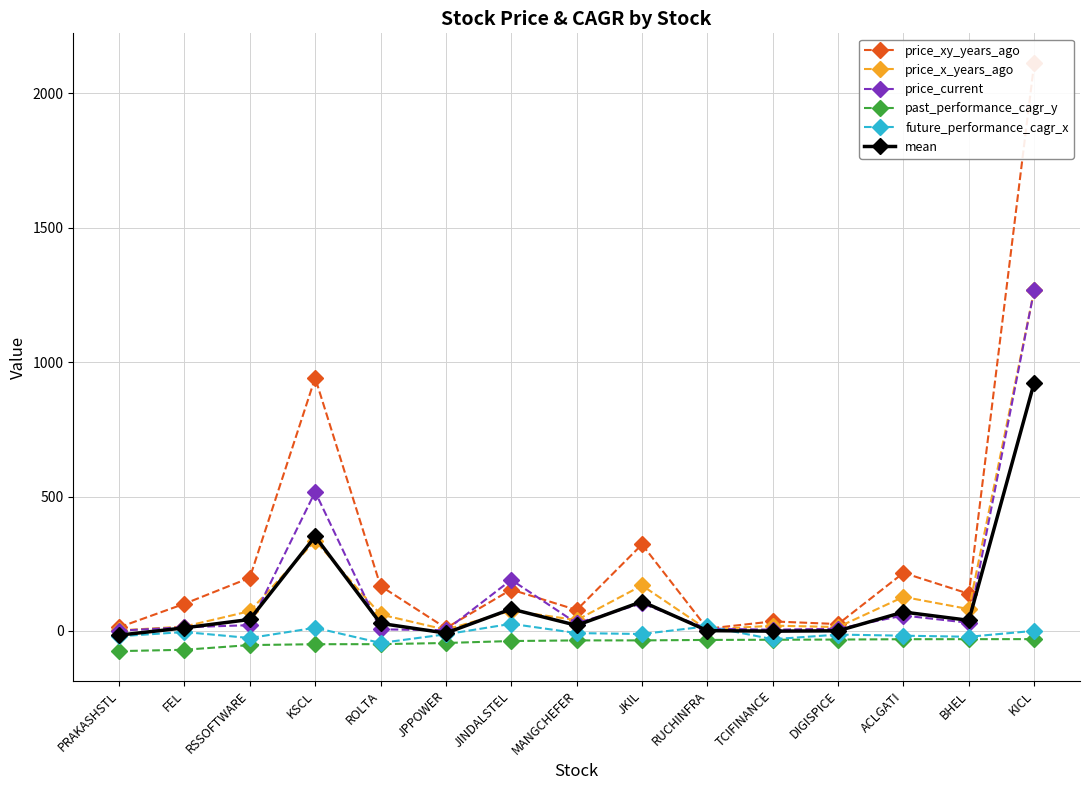

Reading right to left, extract all data points from this chart.

price_xy_years_ago: 2114.3	137.8	215.9	25.3	35.1	8.2	321.6	77.6	153.7	10.2	167.0	941.4	197.4	100.7	13.1
price_x_years_ago: 1267.8	80.9	126.4	14.1	19.4	4.4	168.8	40.0	75.0	4.2	60.9	335.5	73.2	16.1	1.6
price_current: 1269.7	29.9	57.0	7.8	4.3	8.2	102.1	28.2	189.8	2.4	5.5	517.3	21.1	13.4	0.7
past_performance_cagr_y: -30.8	-31.0	-31.1	-32.5	-33.1	-33.8	-35.5	-35.6	-37.9	-45.2	-49.6	-49.7	-53.0	-70.4	-75.5
future_performance_cagr_x: 0.0	-22.0	-18.0	-13.9	-31.2	16.8	-11.8	-8.3	26.1	-12.8	-45.0	11.4	-26.7	-4.3	-20.2
mean: 924.2	39.1	70.0	0.2	-1.1	0.8	109.0	20.4	81.4	-8.3	27.8	351.2	42.4	11.1	-16.1